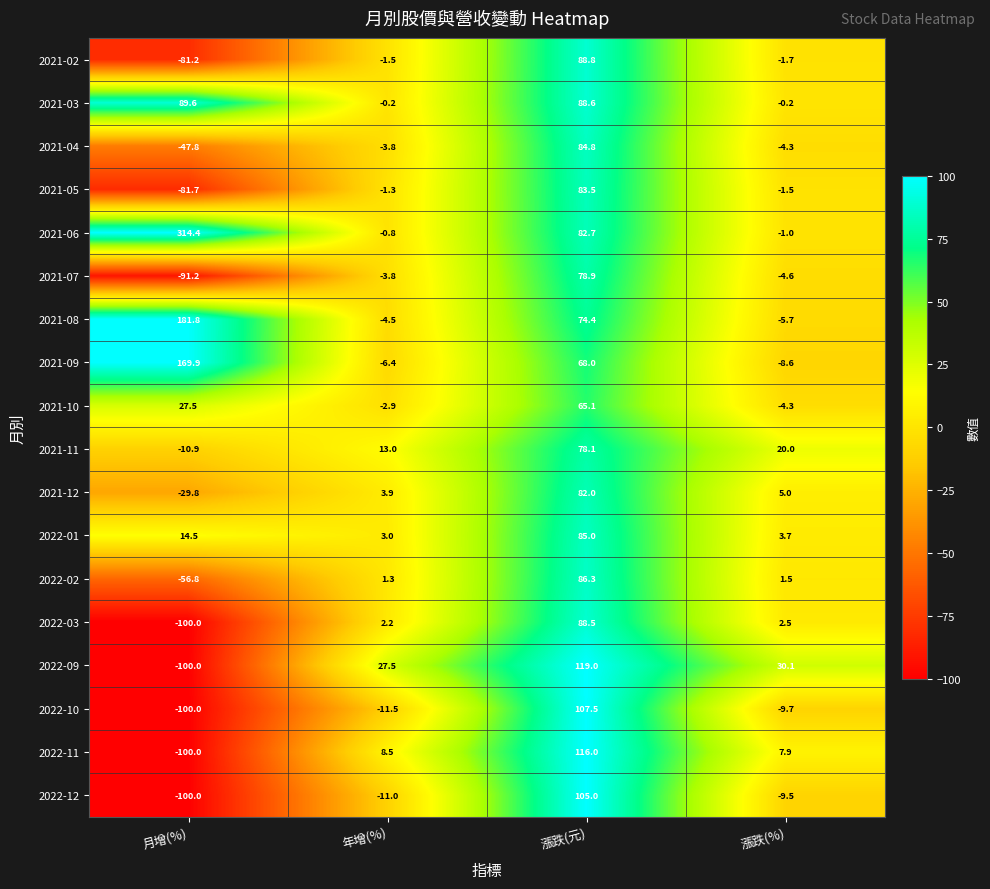

List the series in order of their peak value, lowest first.

2021-10, 2021-11, 2021-07, 2021-12, 2021-05, 2021-04, 2022-01, 2022-02, 2022-03, 2021-02, 2021-03, 2022-12, 2022-10, 2022-11, 2022-09, 2021-09, 2021-08, 2021-06